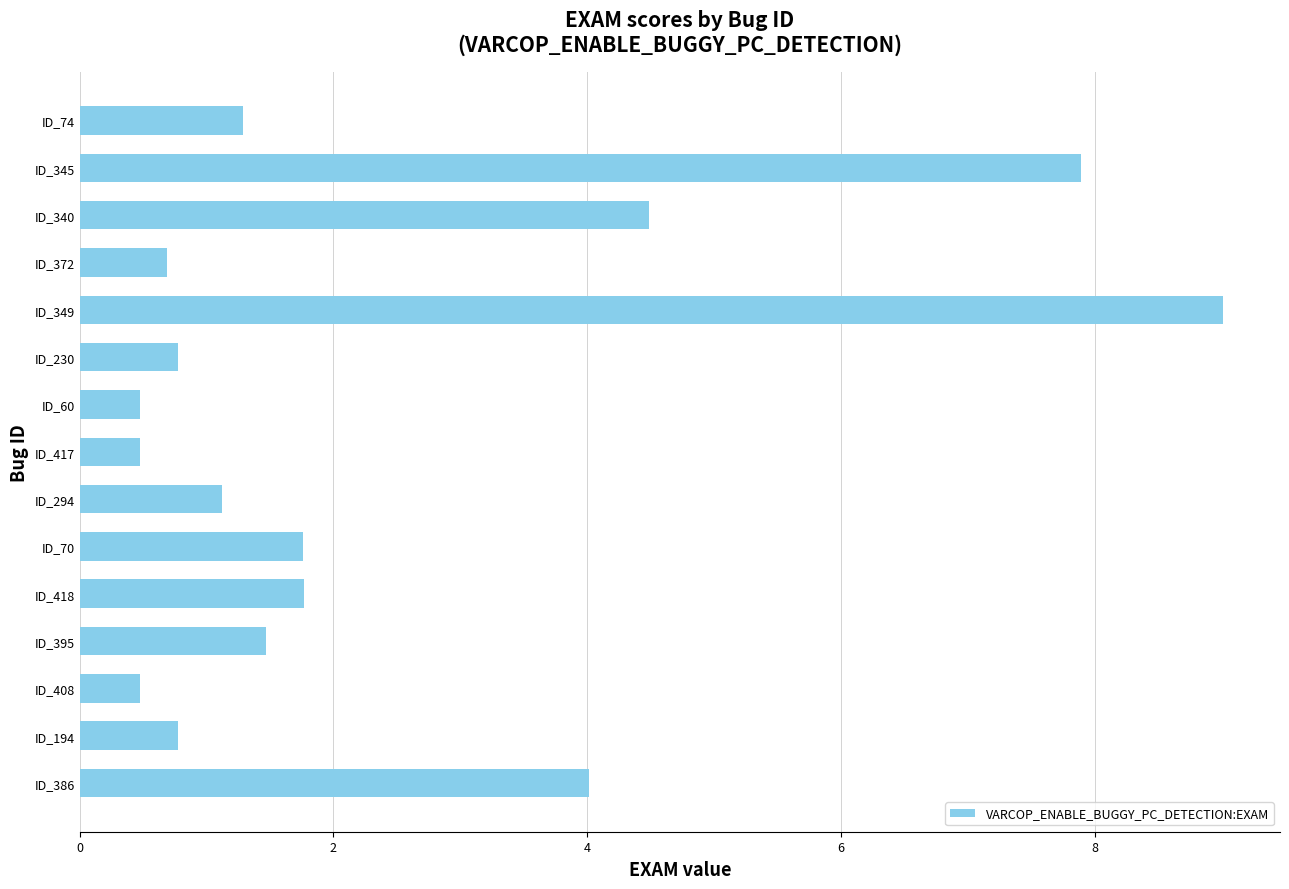

Which has a higher value, ID_194 or ID_70?

ID_70